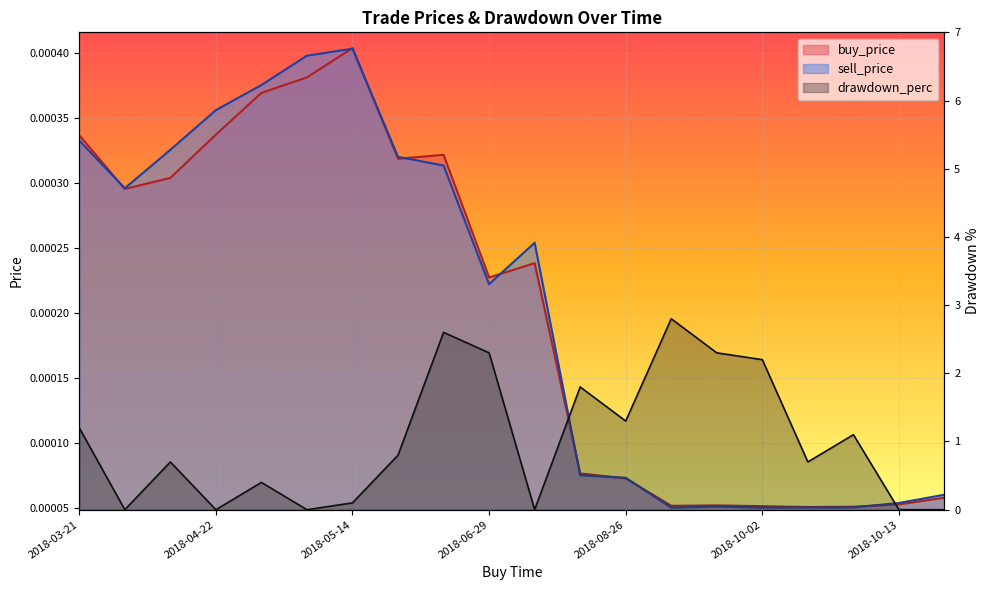

What is the total value across all series at 2018-09-26?

2.8